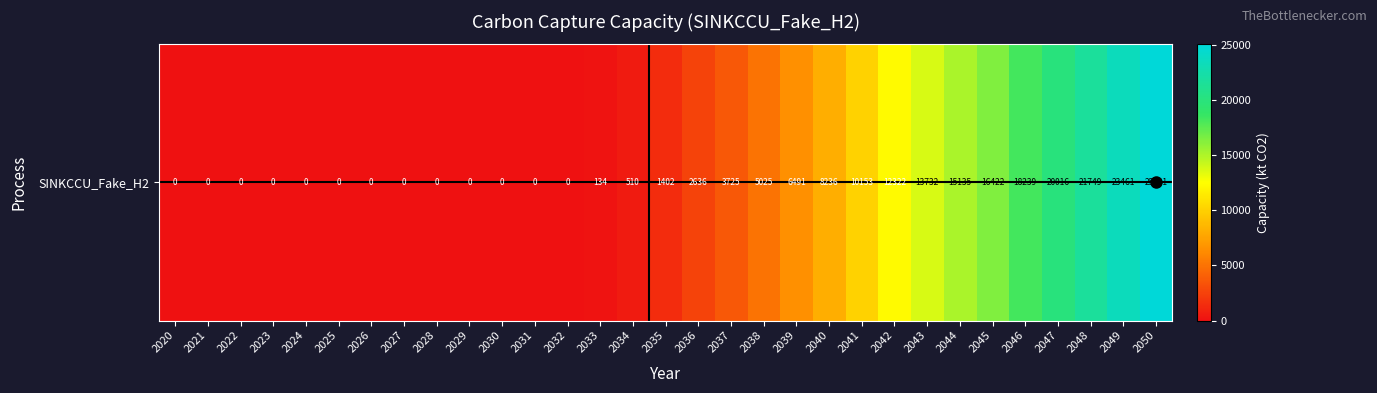

Where is the data nearest to the value 12550?

2042